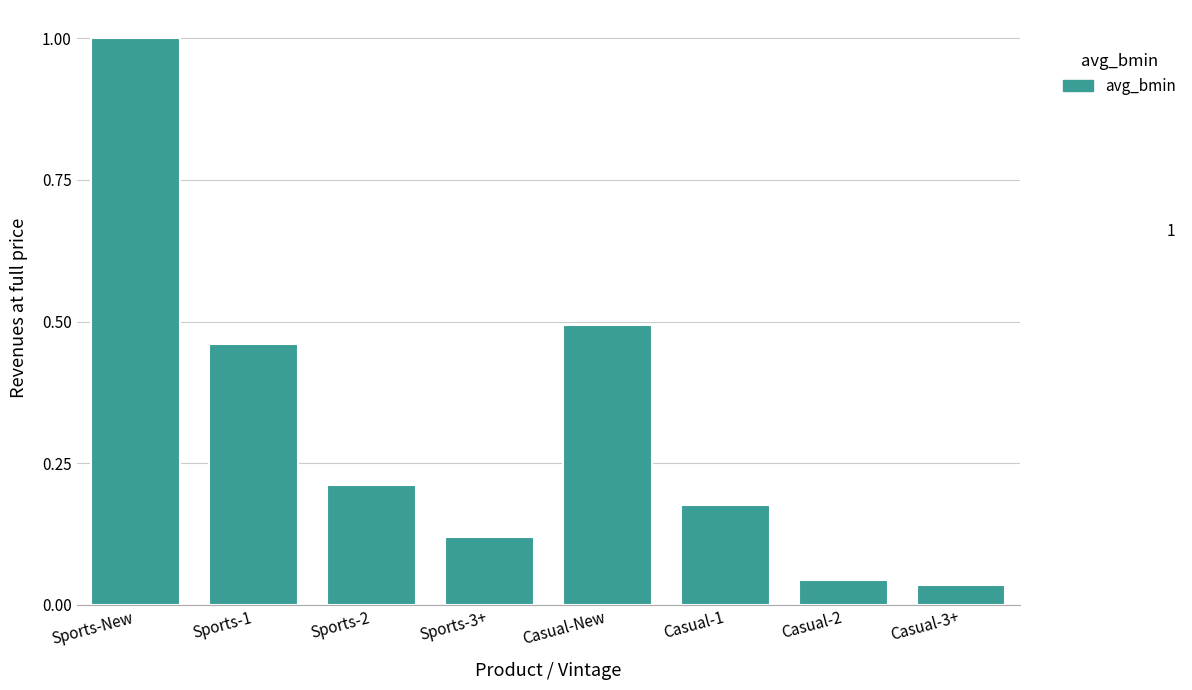

What is the change in value from Casual-1 to Casual-2?

-0.1